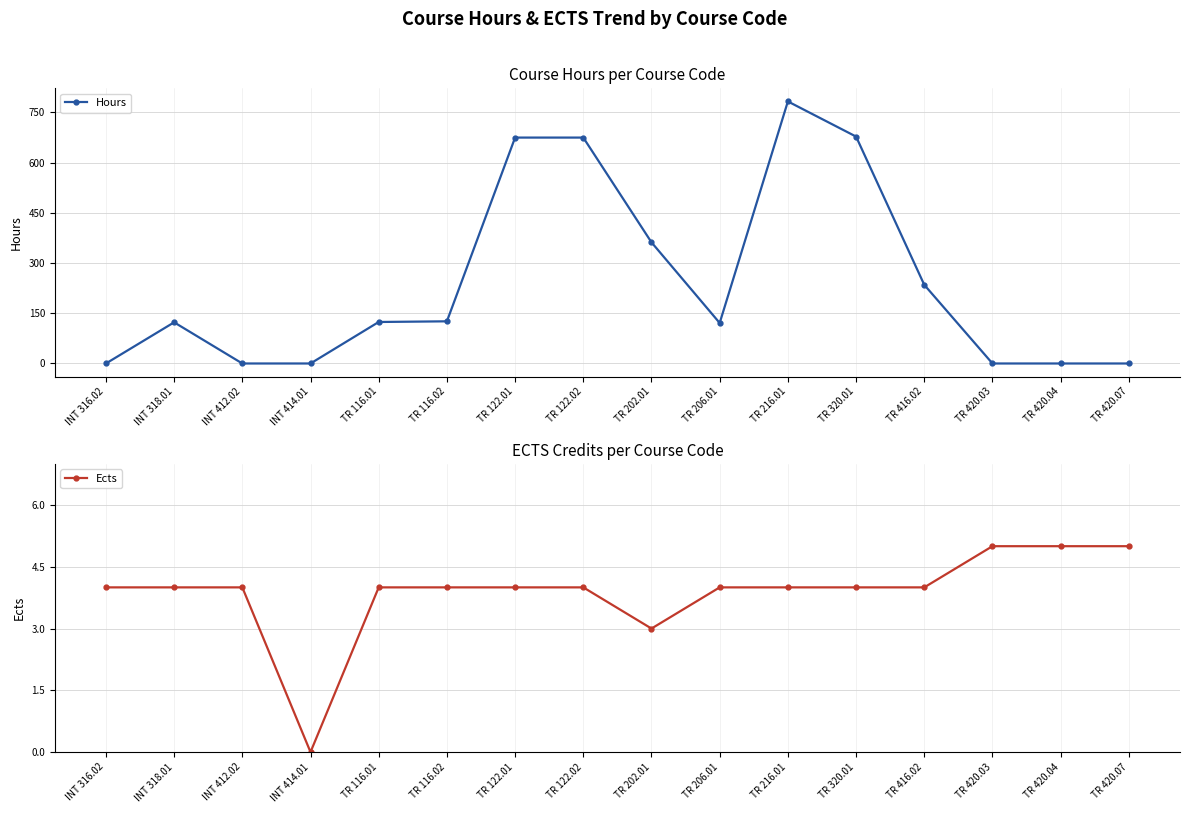

How many lines are shown in the chart?

2